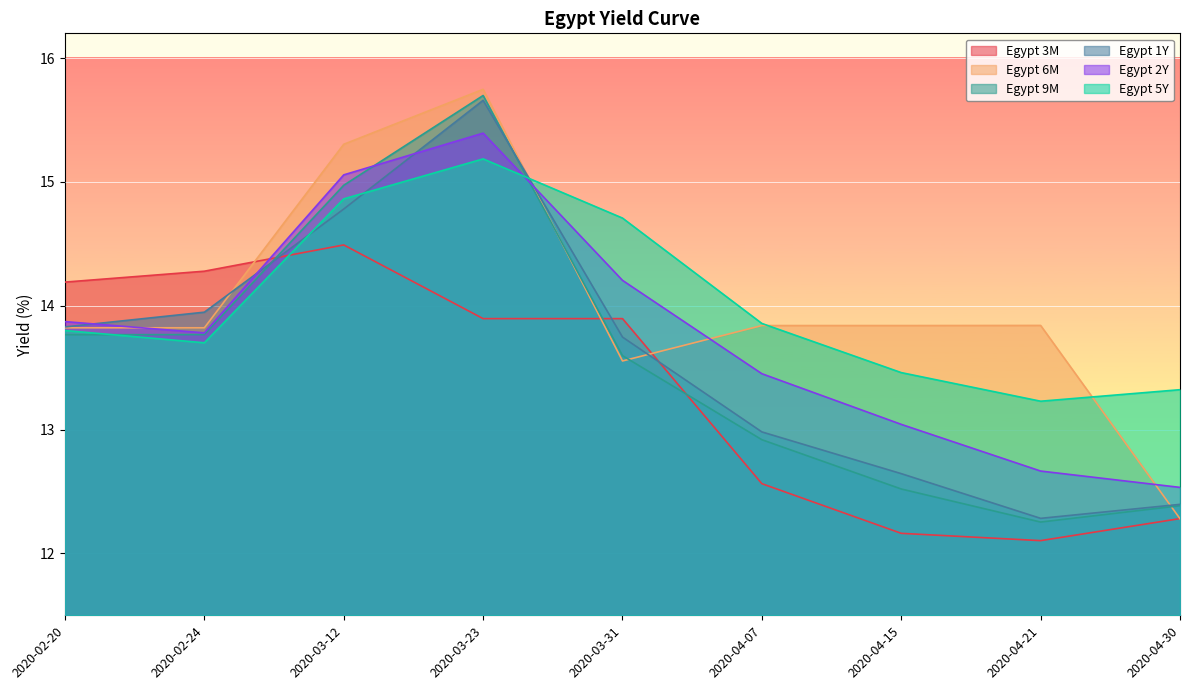

Where is Egypt 3M nearest to the value 13?

2020-04-07